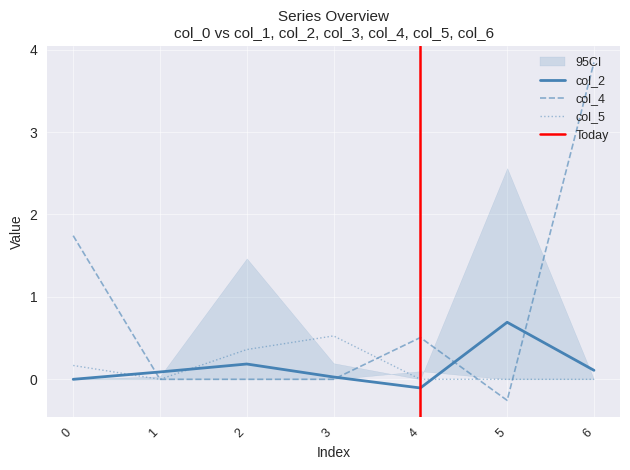

At which category does the chart reach its peak across all series?

6